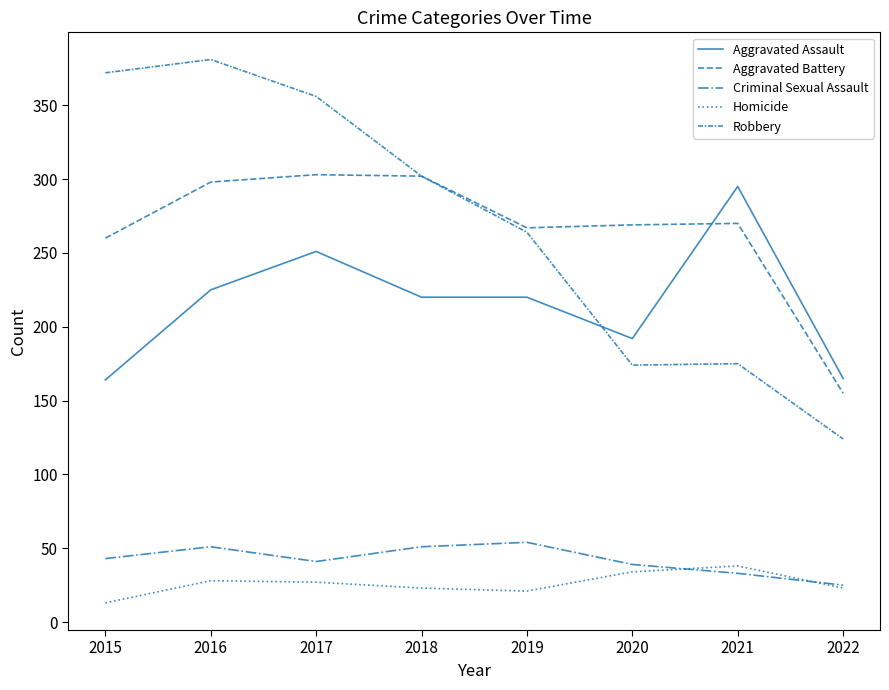

Reading left to right, list all the values displayed in this chart.

Aggravated Assault: 164	225	251	220	220	192	295	165
Aggravated Battery: 260	298	303	302	267	269	270	155
Criminal Sexual Assault: 43	51	41	51	54	39	33	25
Homicide: 13	28	27	23	21	34	38	23
Robbery: 372	381	356	302	264	174	175	124